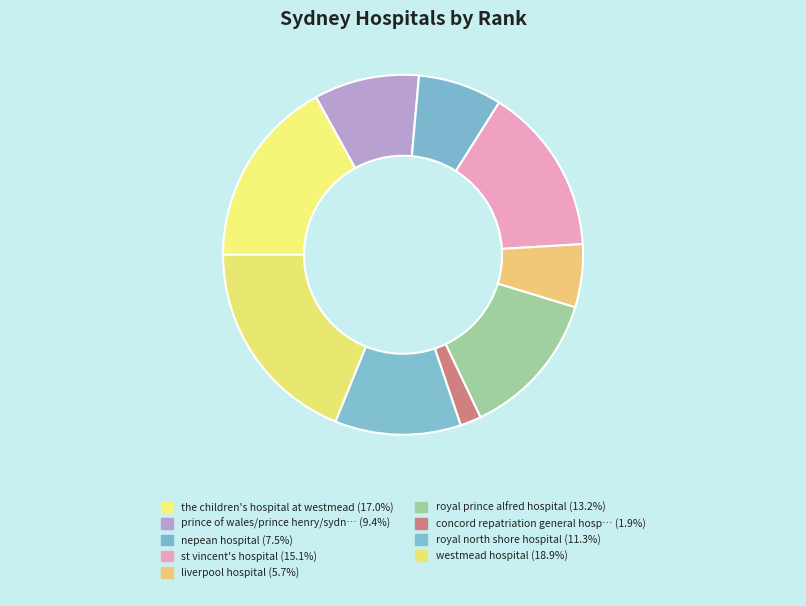

Which slice is the largest?

westmead hospital